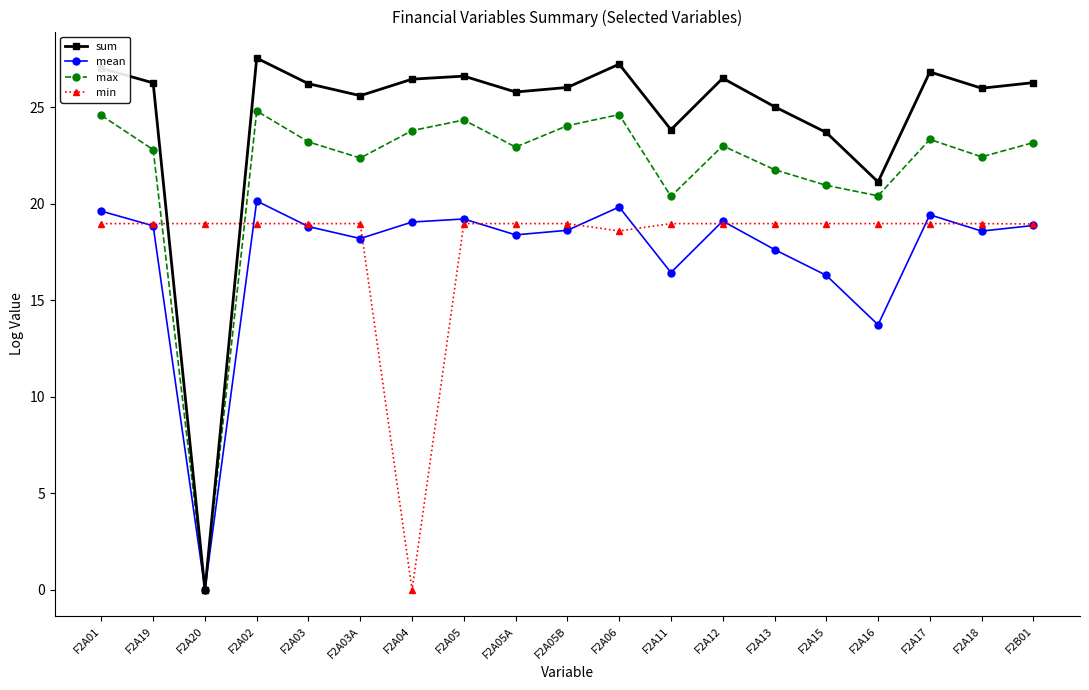

True or false: max has more than 1 points higher than both neighbors.

True